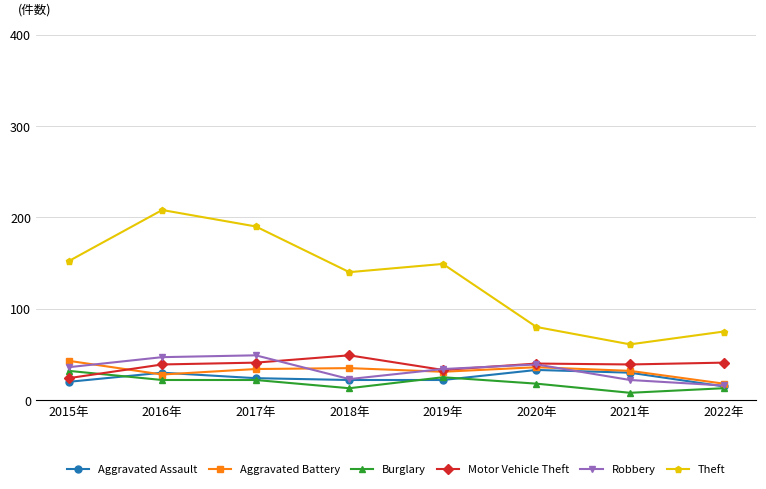

What is the difference between the maximum and minimum values in the Aggravated Assault series?

18